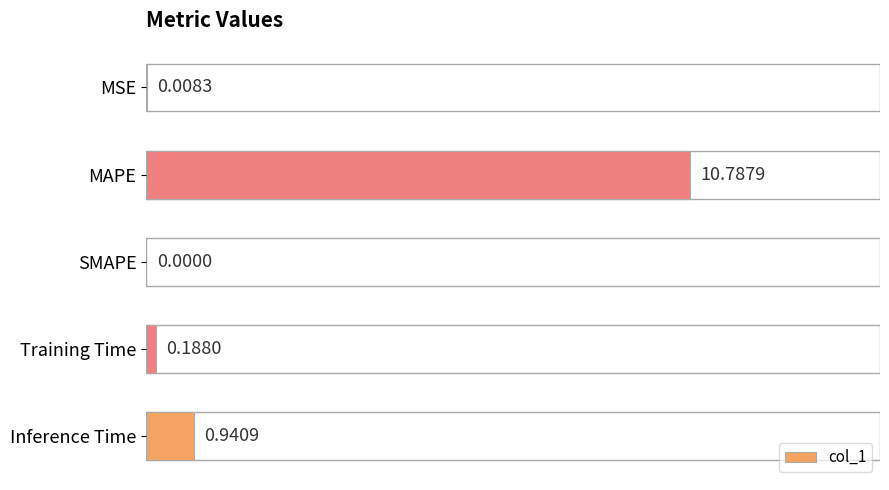

Count the number of values greater than 0.

4